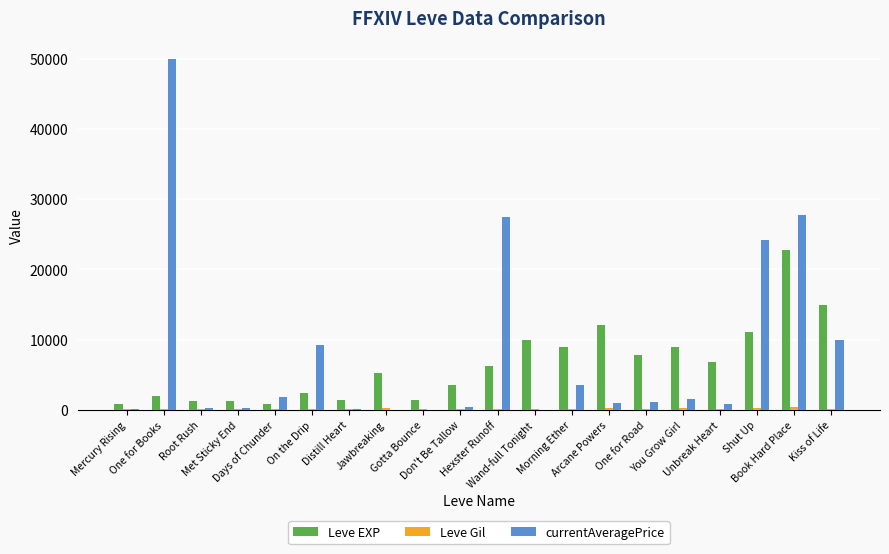

What is the spread (max minus min) of values at Jawbreaking?

5220